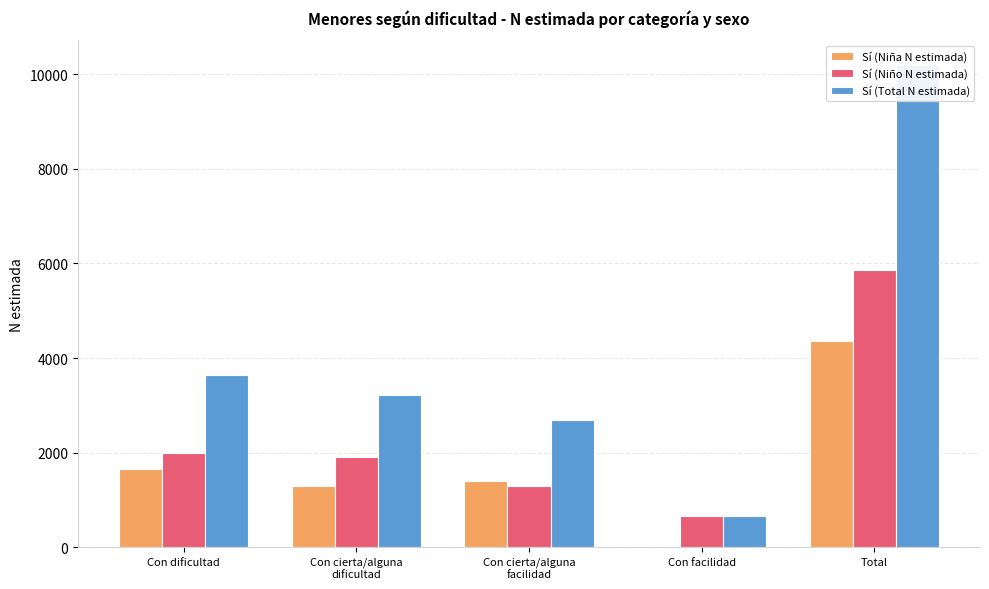

Reading right to left, transcribe all the data shown in this chart.

Sí (Niña N estimada): 4353	0	1394	1301	1657
Sí (Niño N estimada): 5855	667	1296	1909	1982
Sí (Total N estimada): 10207	667	2691	3210	3639